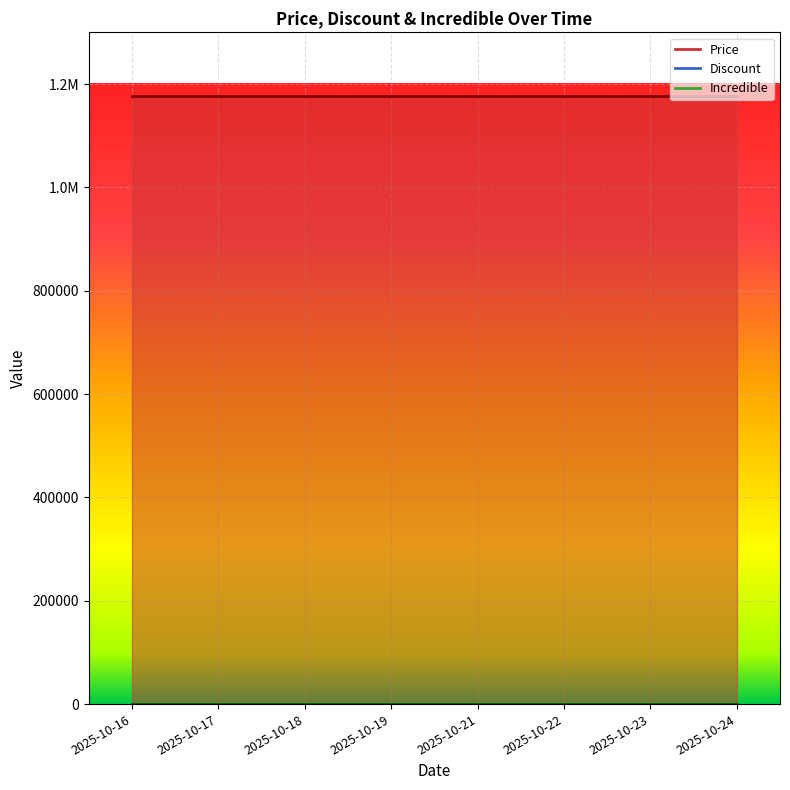

Is the value of Price at 2025-10-23 greater than the value of Incredible at 2025-10-21?

Yes